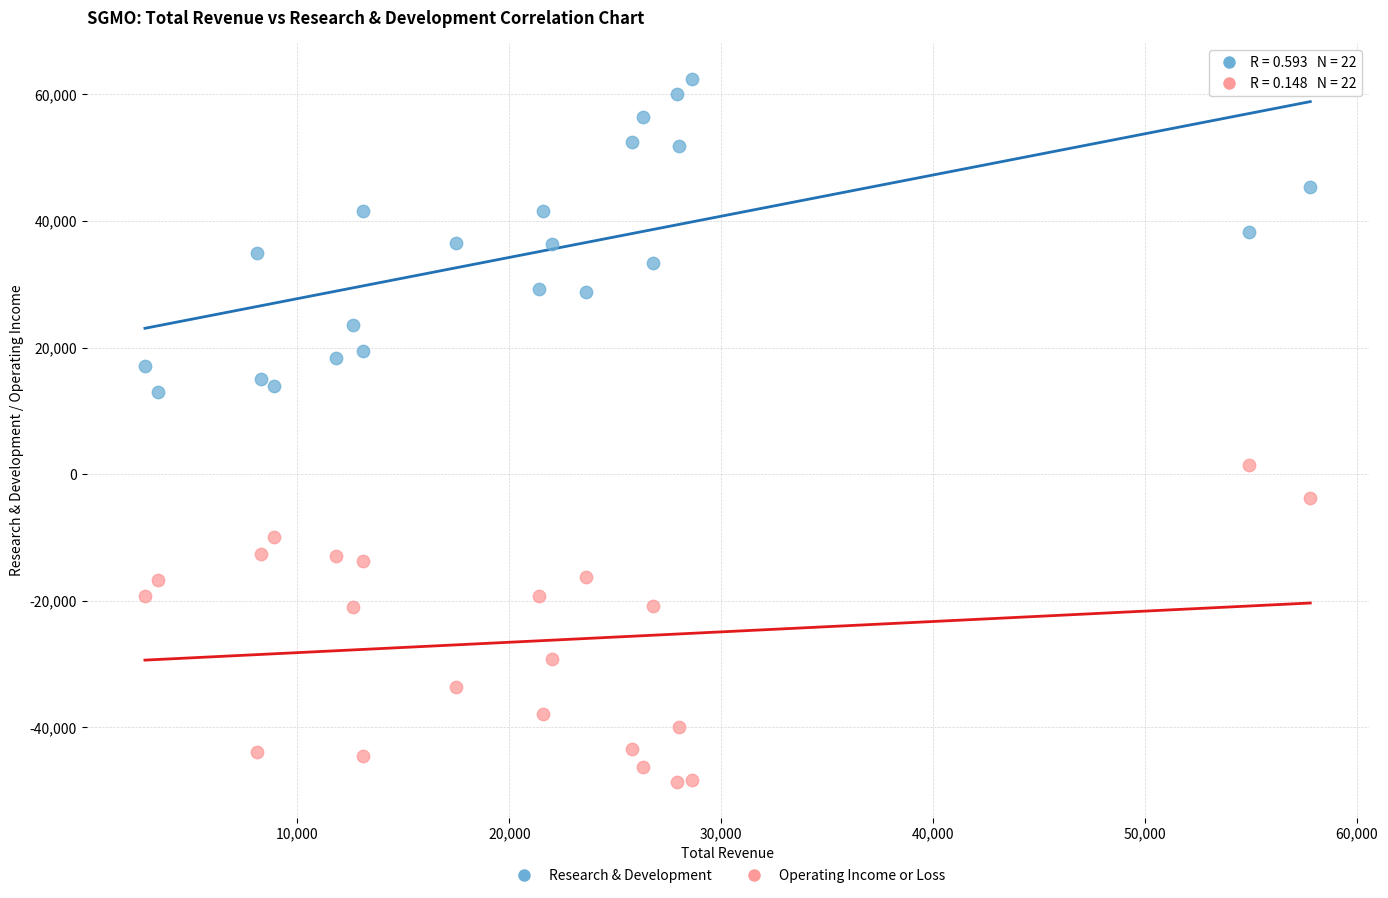

What is the X range (max minus min) for the scatter plot?

55000